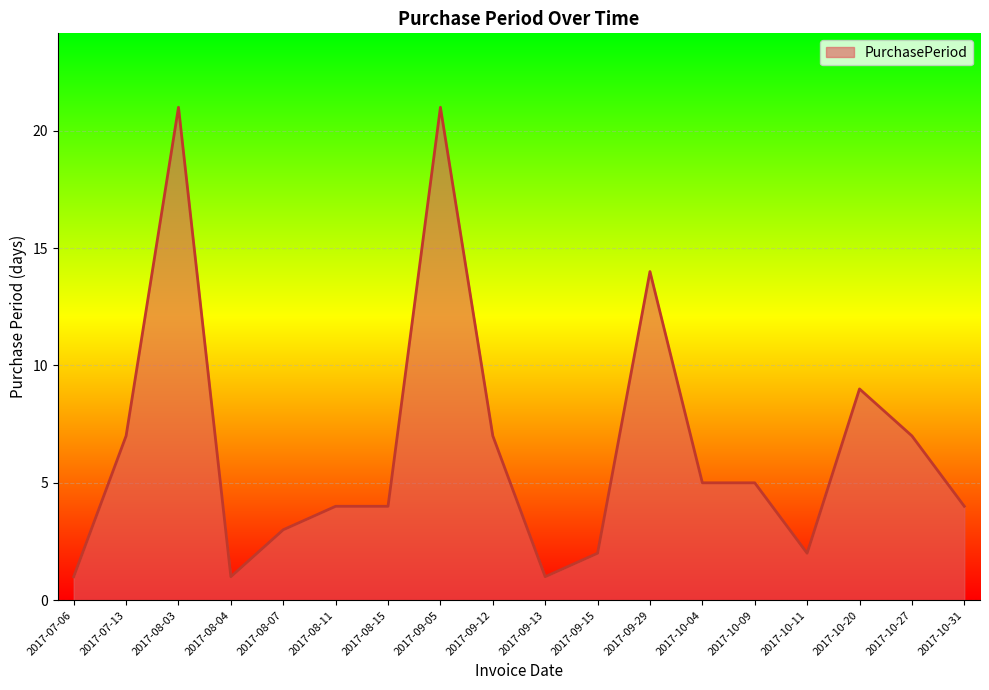

What is the sum of all values?

118